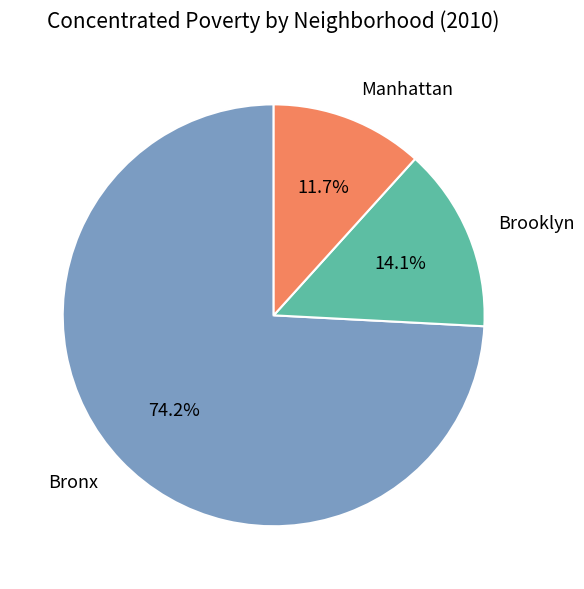

Rank the categories by value from lowest to highest.

Manhattan, Brooklyn, Bronx